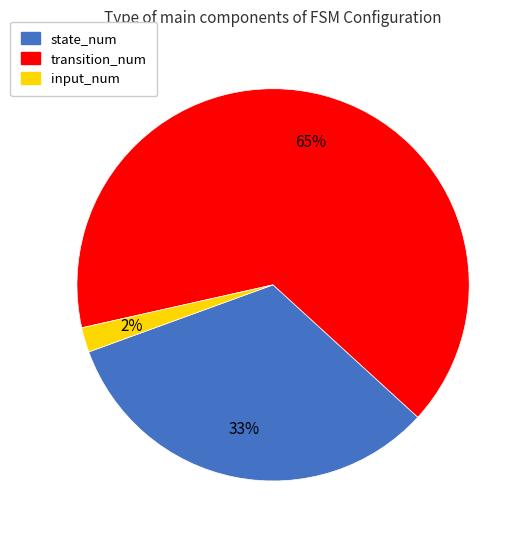

Combined, do state_num and transition_num account for over 50%?

Yes